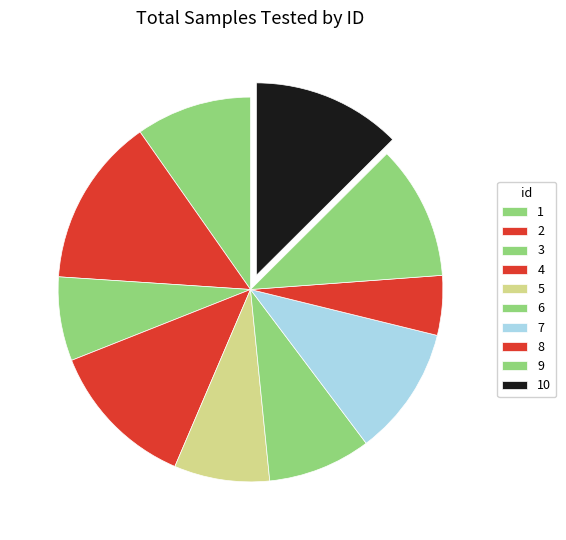

How many segments does this pie chart have?

10